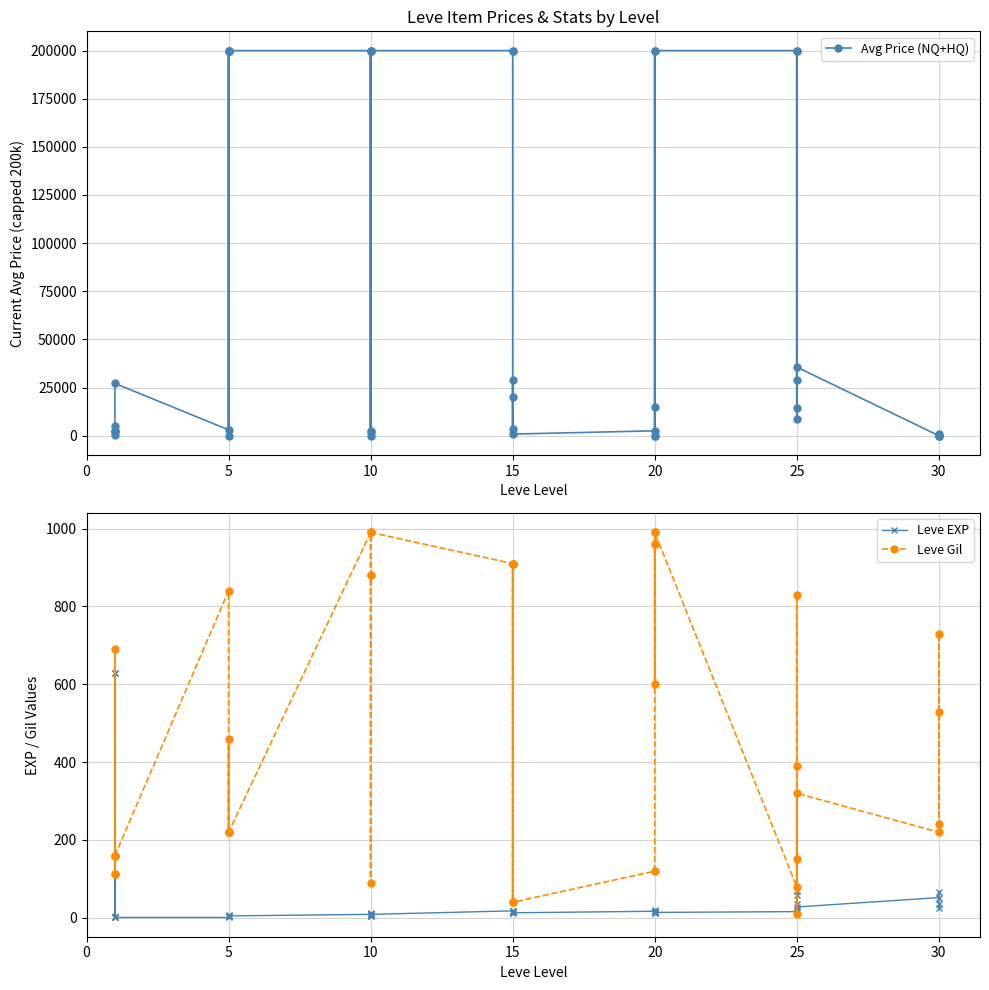

How many times do Leve Gil and Leve EXP cross each other?

5